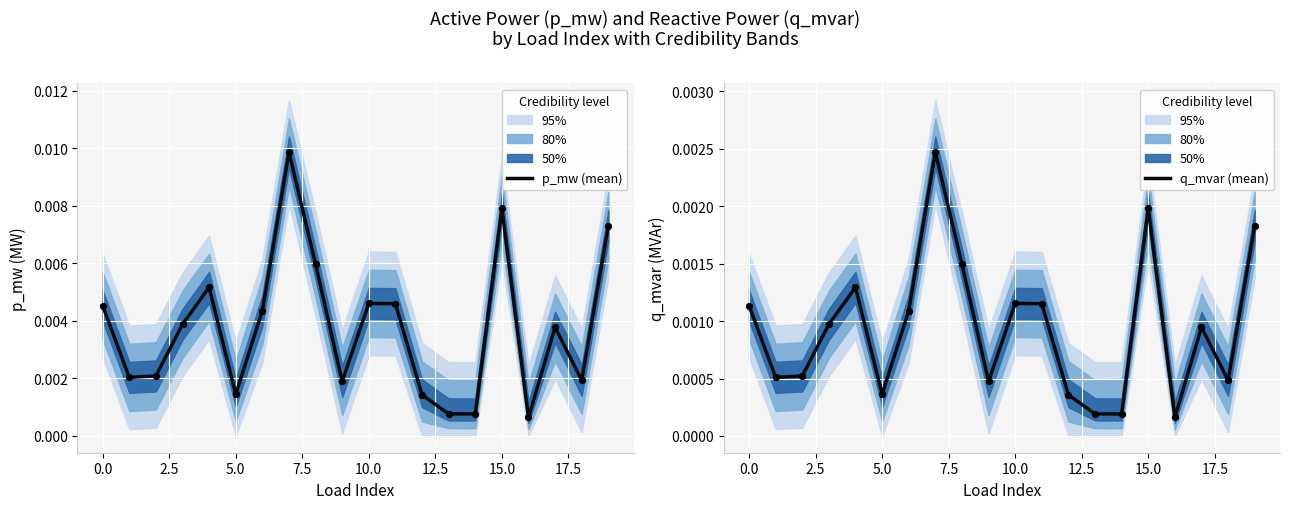

Which series has the largest total across all categories?

p_mw (mean)